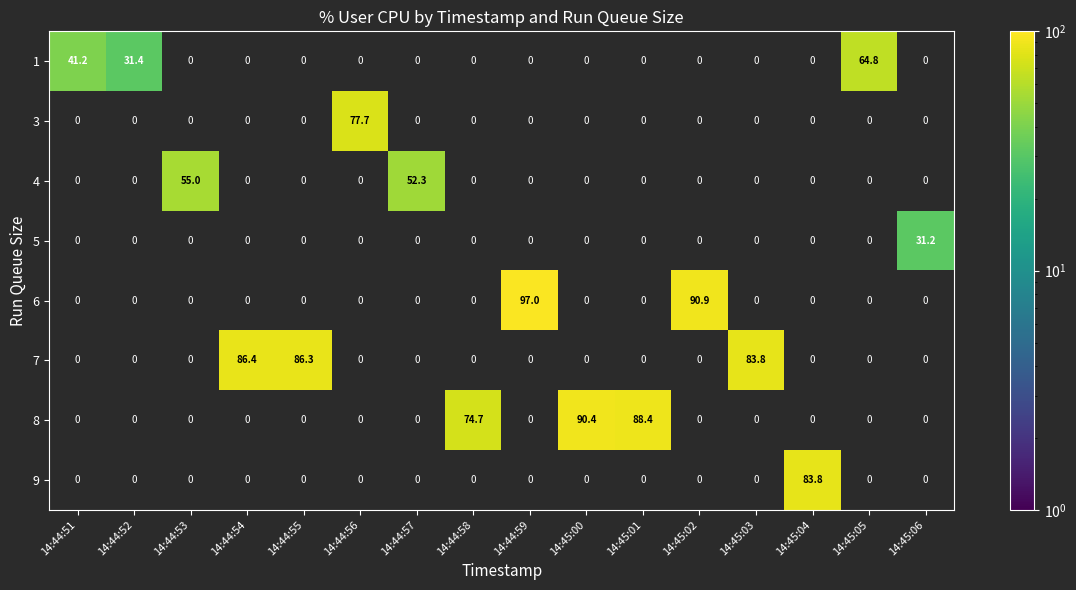

What is the difference between the second highest and second lowest values in the 8 series?

88.4